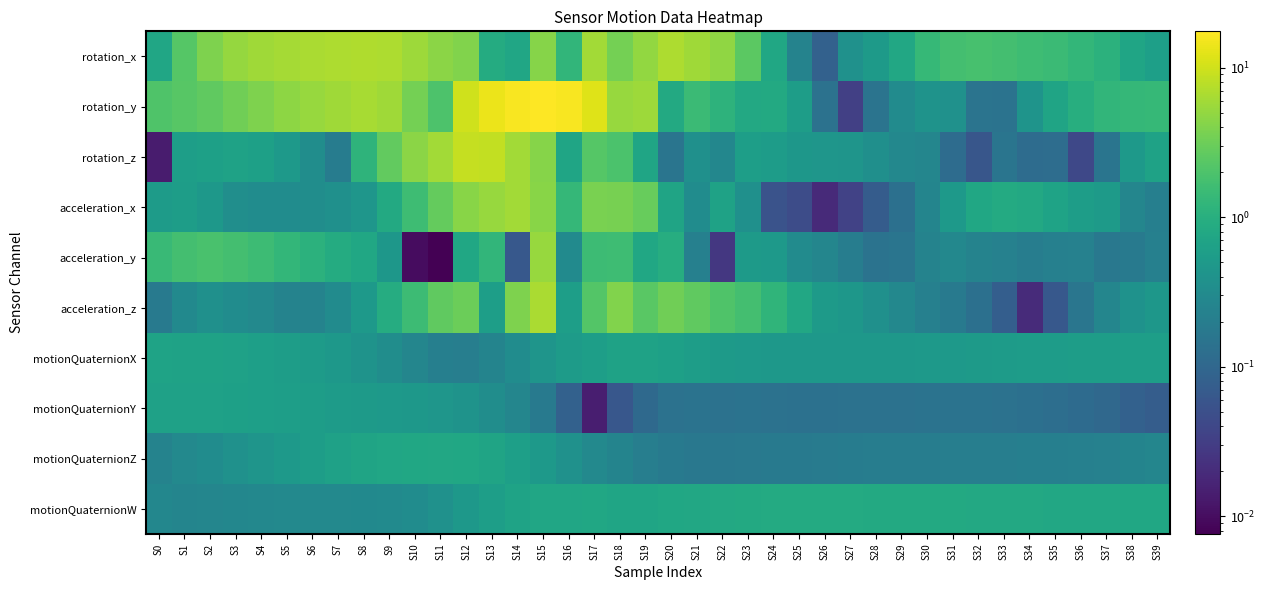

Between S21 and S34, which is larger?

S21